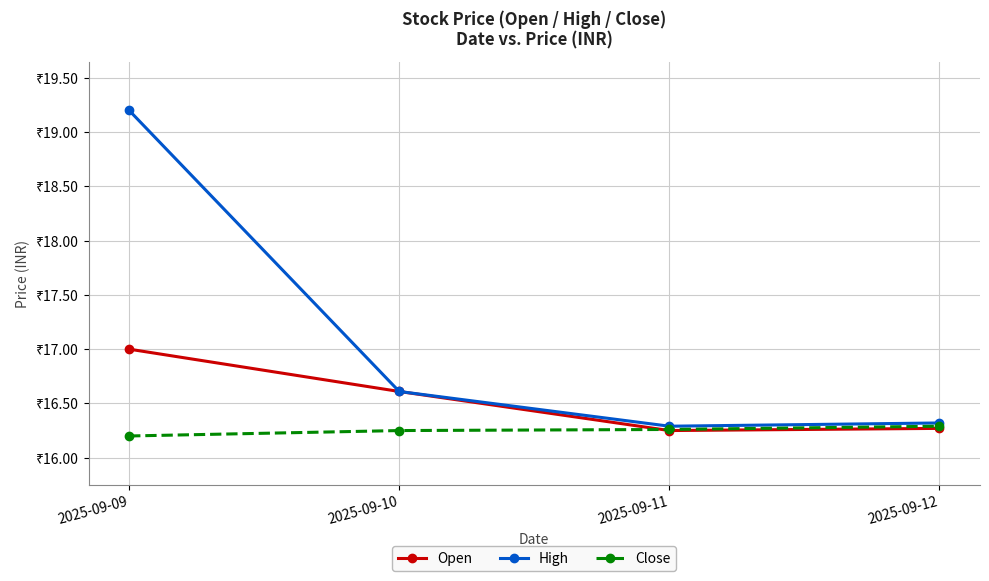

Count the Close values in the range 16 to 17.

4